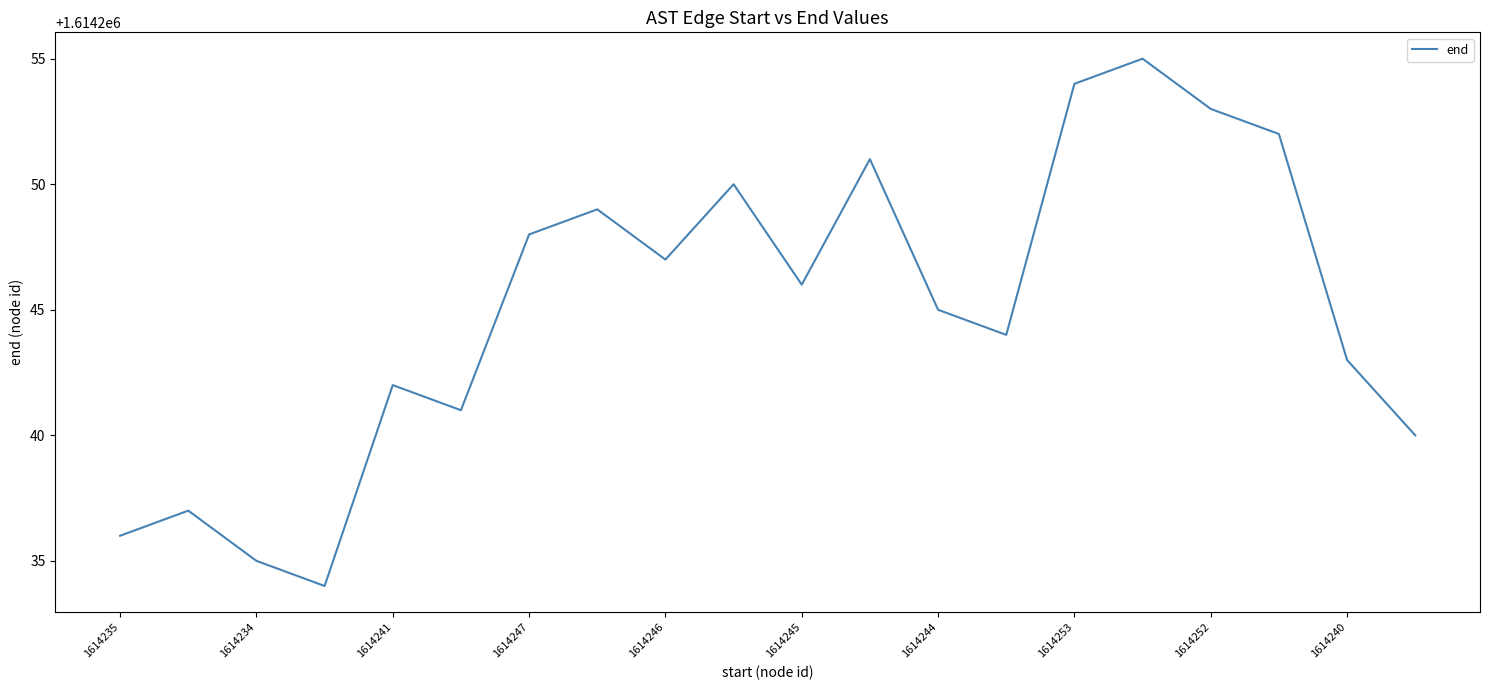

What is the maximum value shown in the chart?

1614255